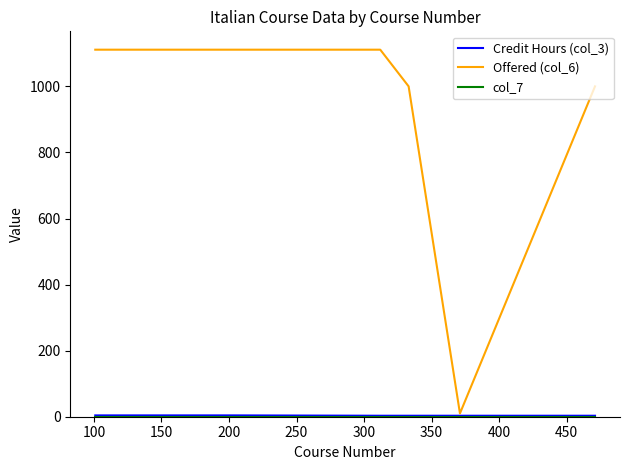

Which series has the largest range (max minus min)?

Offered (col_6)